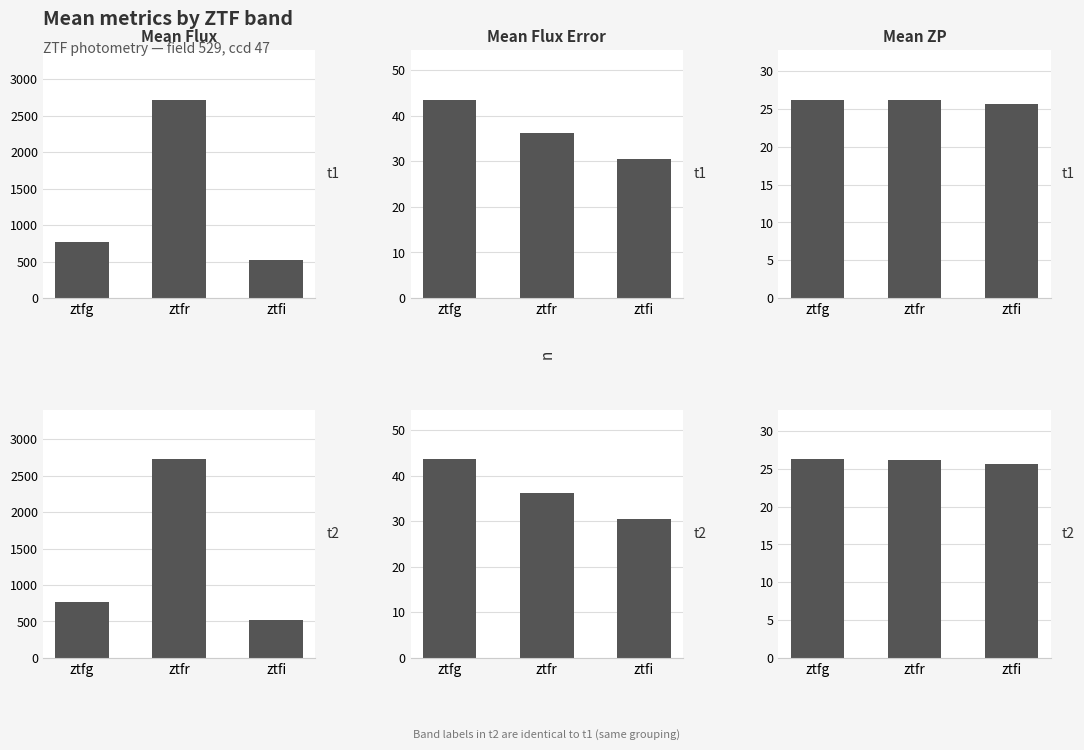

Read the Mean Flux value at ztfr.

2722.4